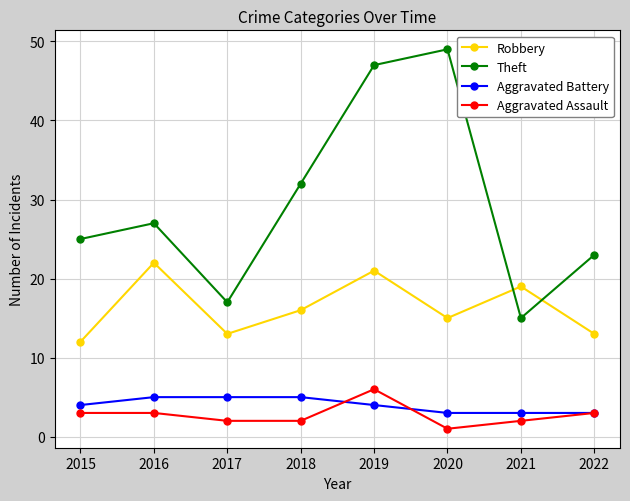

Which series has the largest total across all categories?

Theft